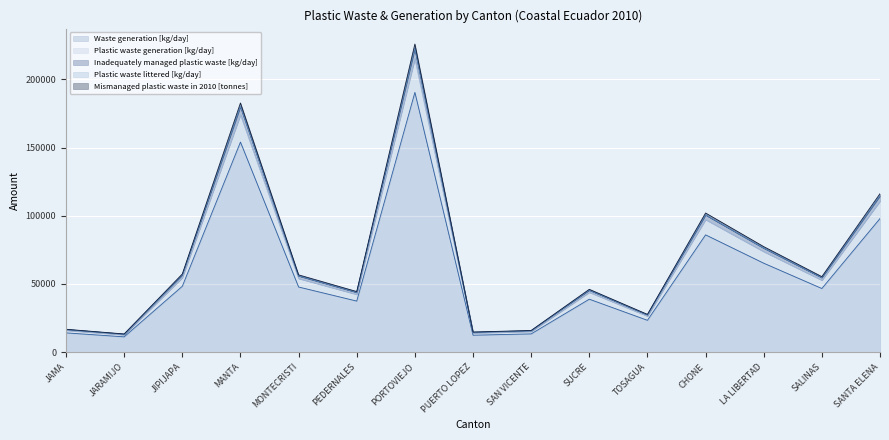

Is the value of Plastic waste littered [kg/day] at CHONE greater than the value of Mismanaged plastic waste in 2010 [tonnes] at SUCRE?

Yes